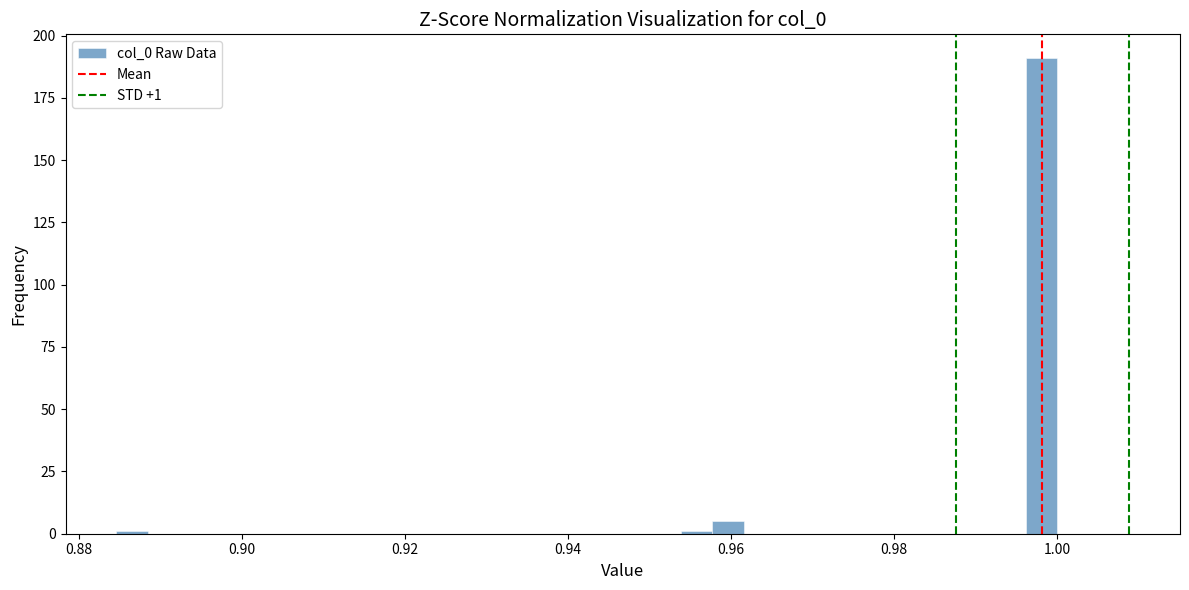

Read against the x-axis, roughly where is the centre of the tallest bar?

0.998